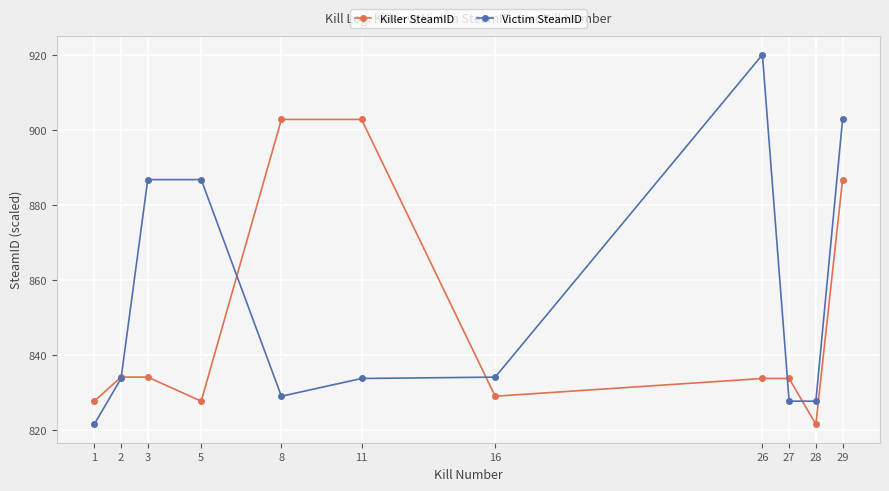

What are all the series names shown in the legend?

Killer SteamID, Victim SteamID